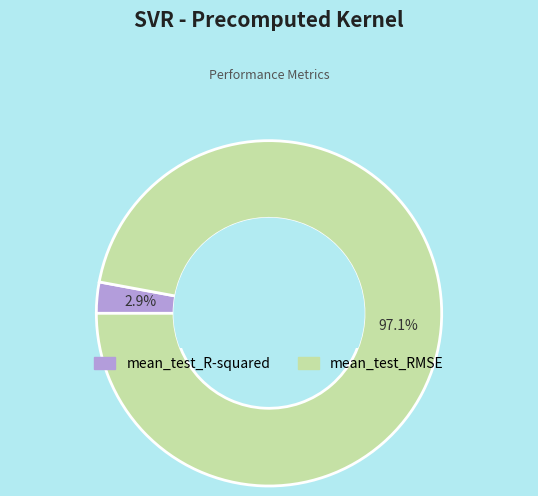

Which slice is the largest?

mean_test_RMSE